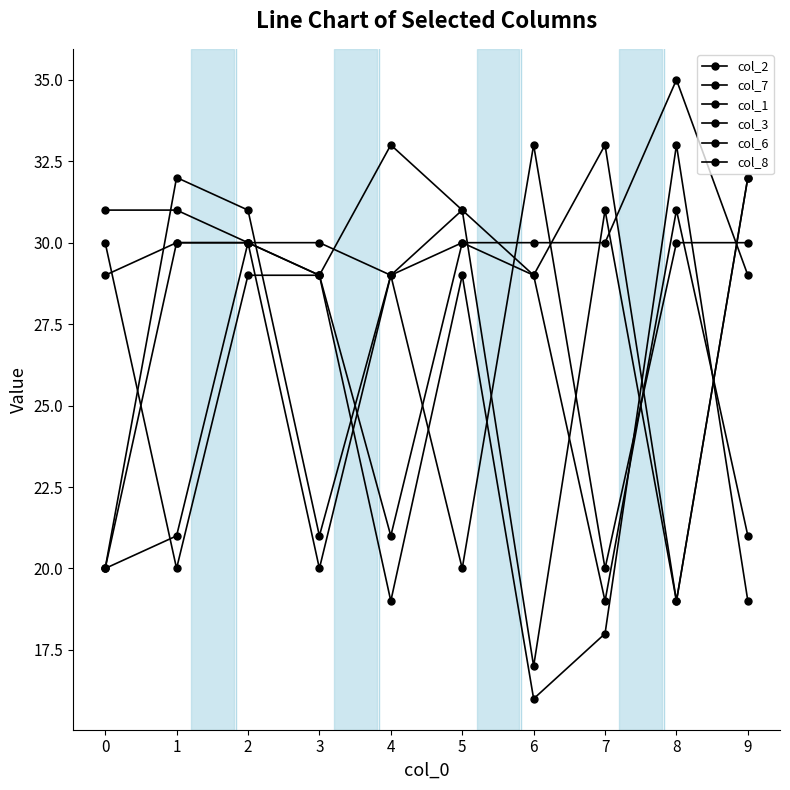

Count the number of categories in the chart.

10